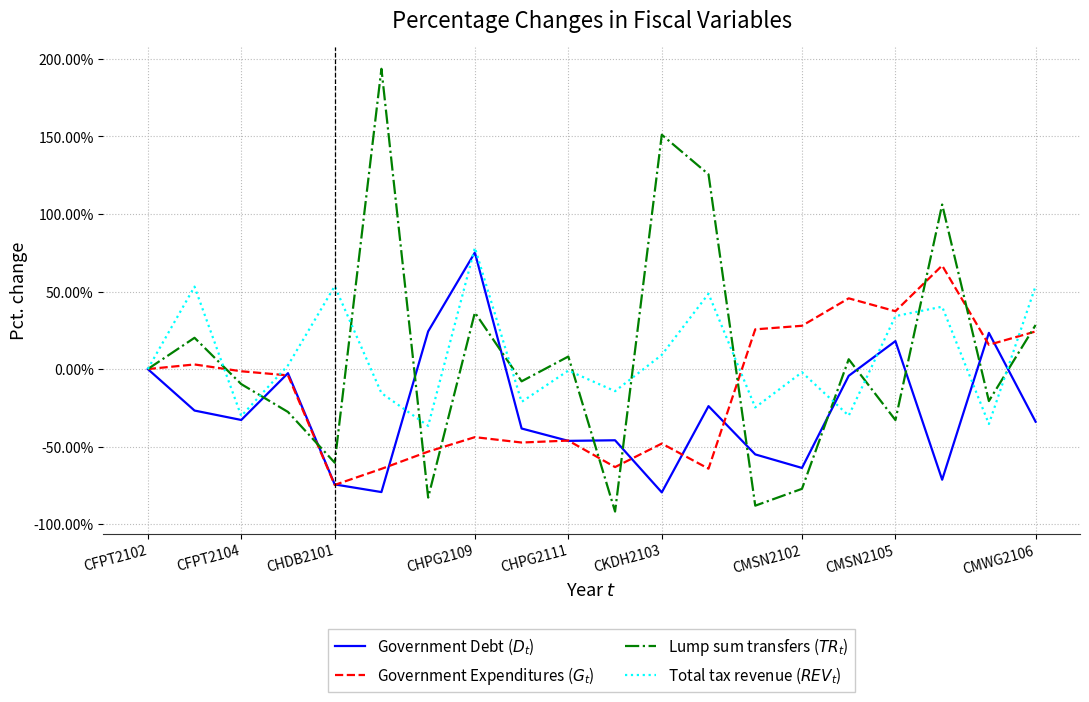

What is the maximum value shown in the chart?

193.6